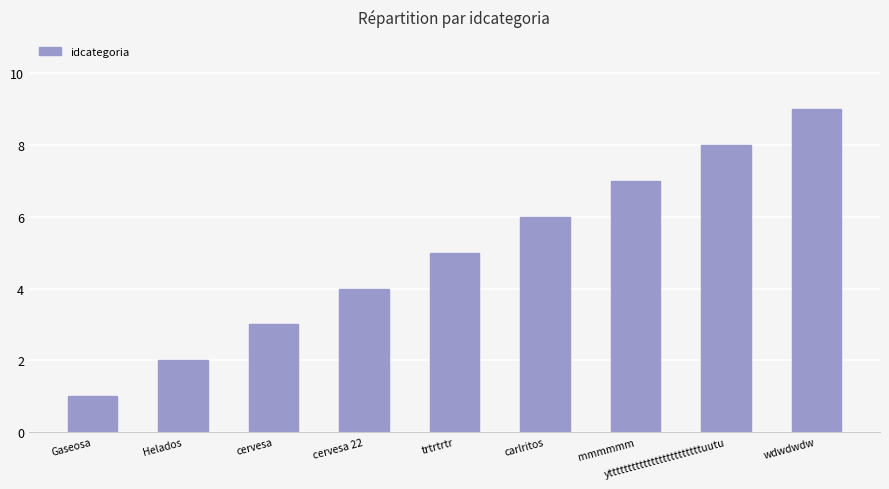

Which label corresponds to the smallest value in the chart?

Gaseosa